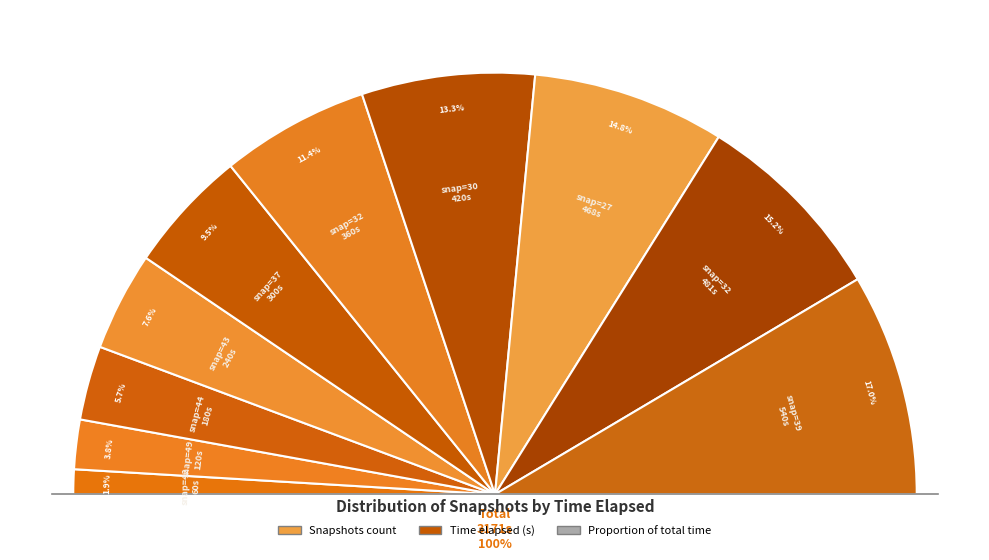

Does 27 represent more than half of the total?

No